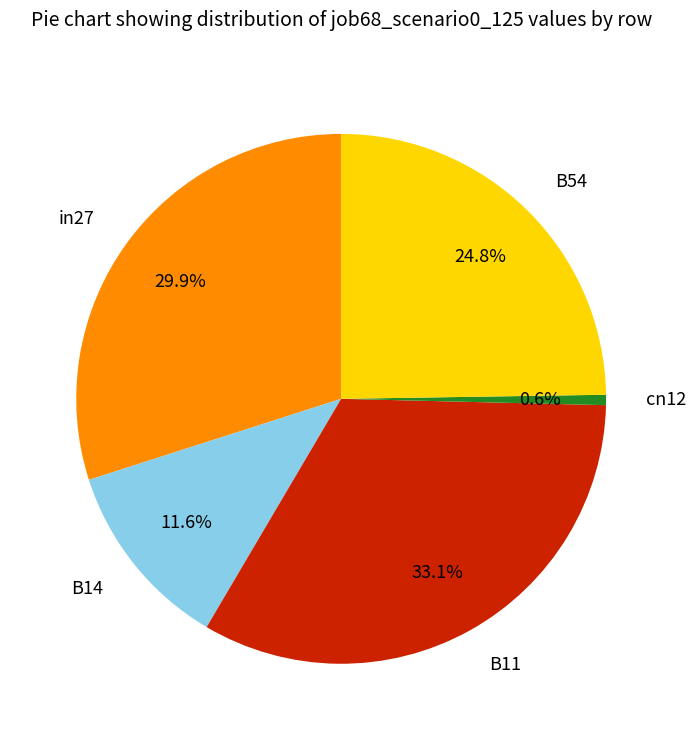

How many segments does this pie chart have?

5